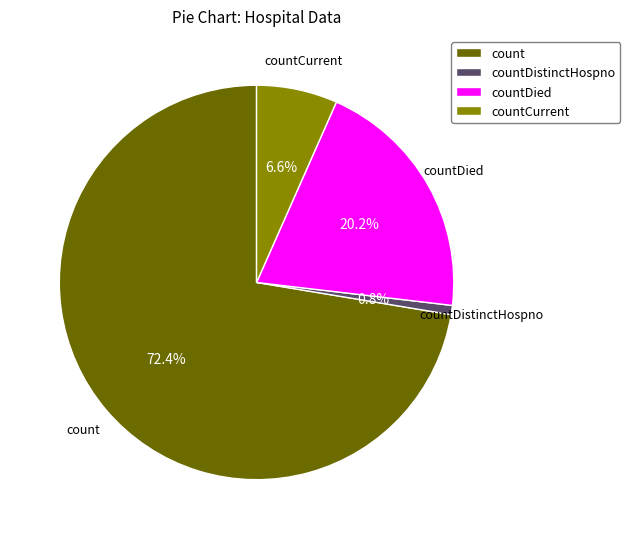

Which has a higher value, countDied or countDistinctHospno?

countDied